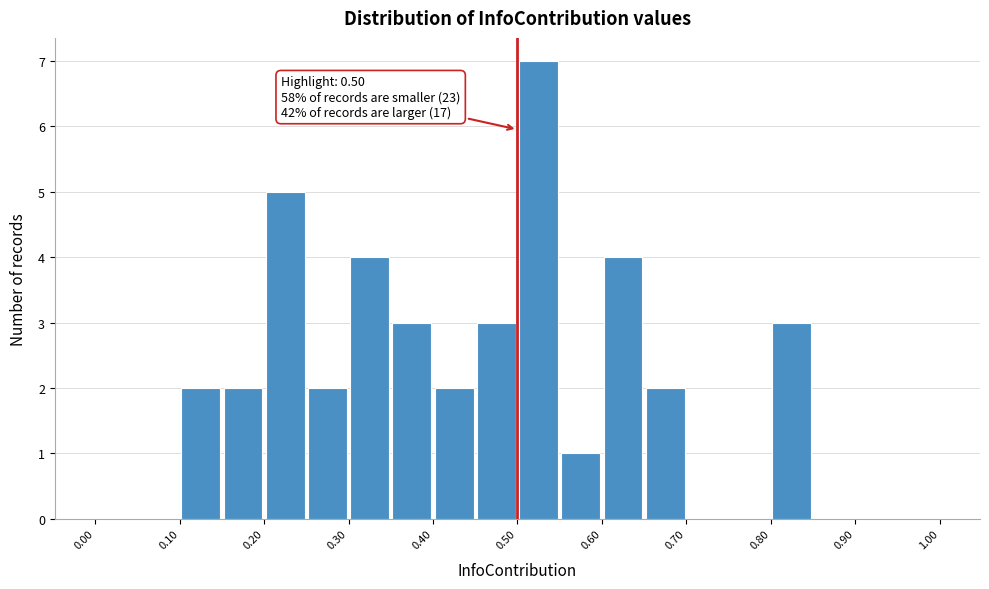

Which range on the x-axis has the tallest bar?

0.50 to 0.55